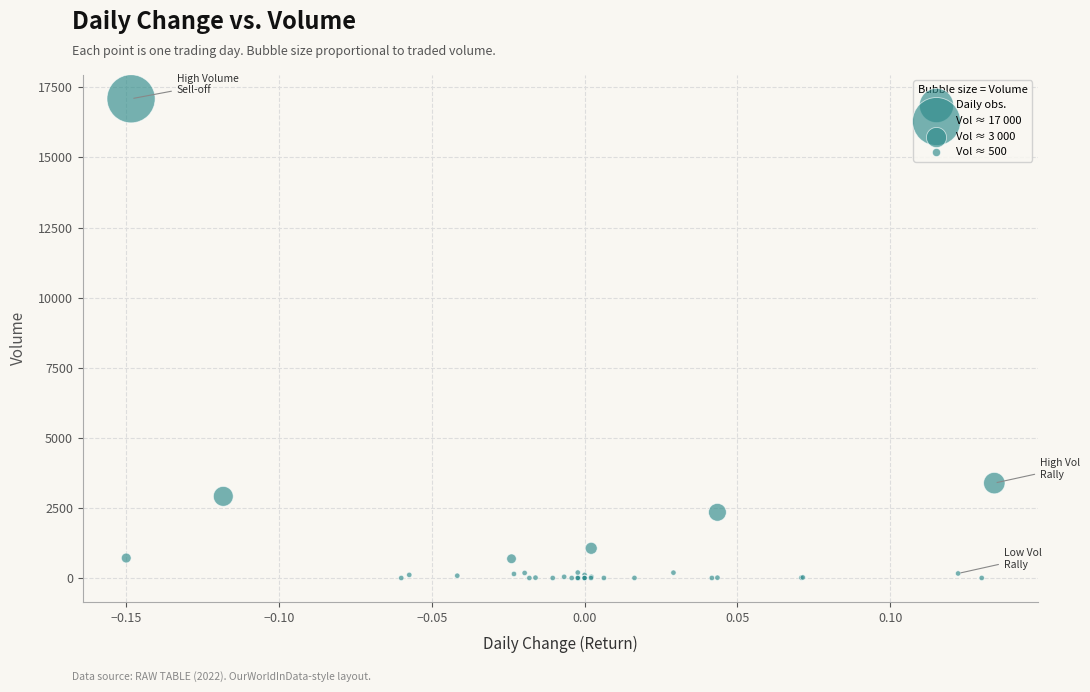

What Y value in the scatter plot is closest to 8546?

3384